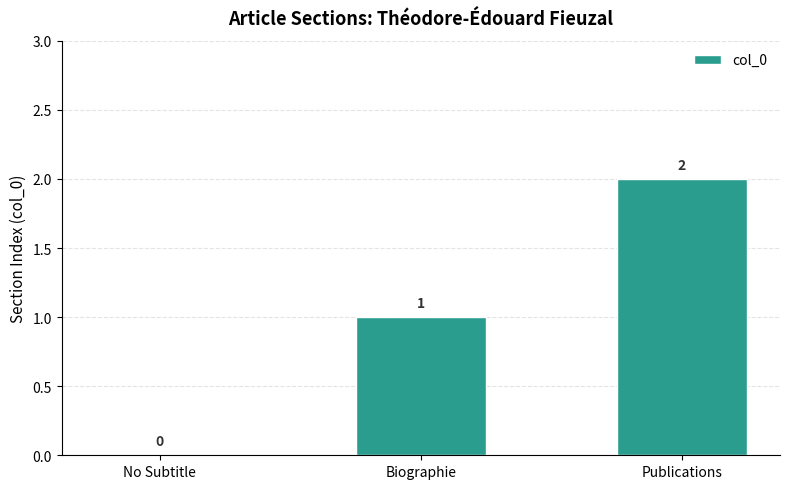

What is the sum of all values?

3